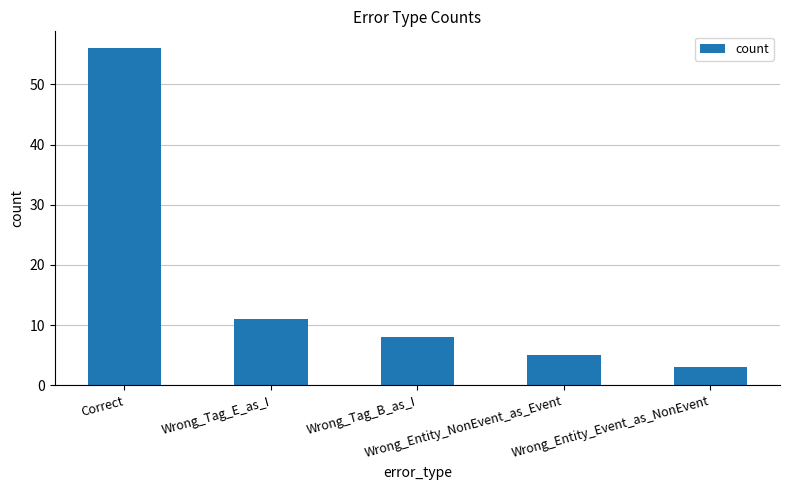

Between Wrong_Entity_NonEvent_as_Event and Wrong_Tag_B_as_I, which is larger?

Wrong_Tag_B_as_I